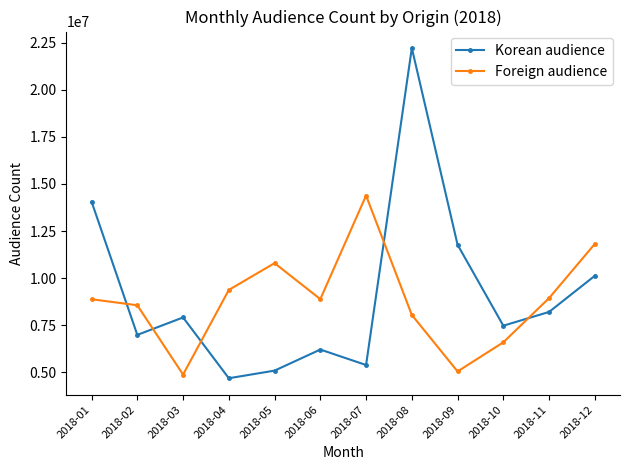

What is the approximate value of Korean audience at 2018-11, to the nearest 50?

8208350